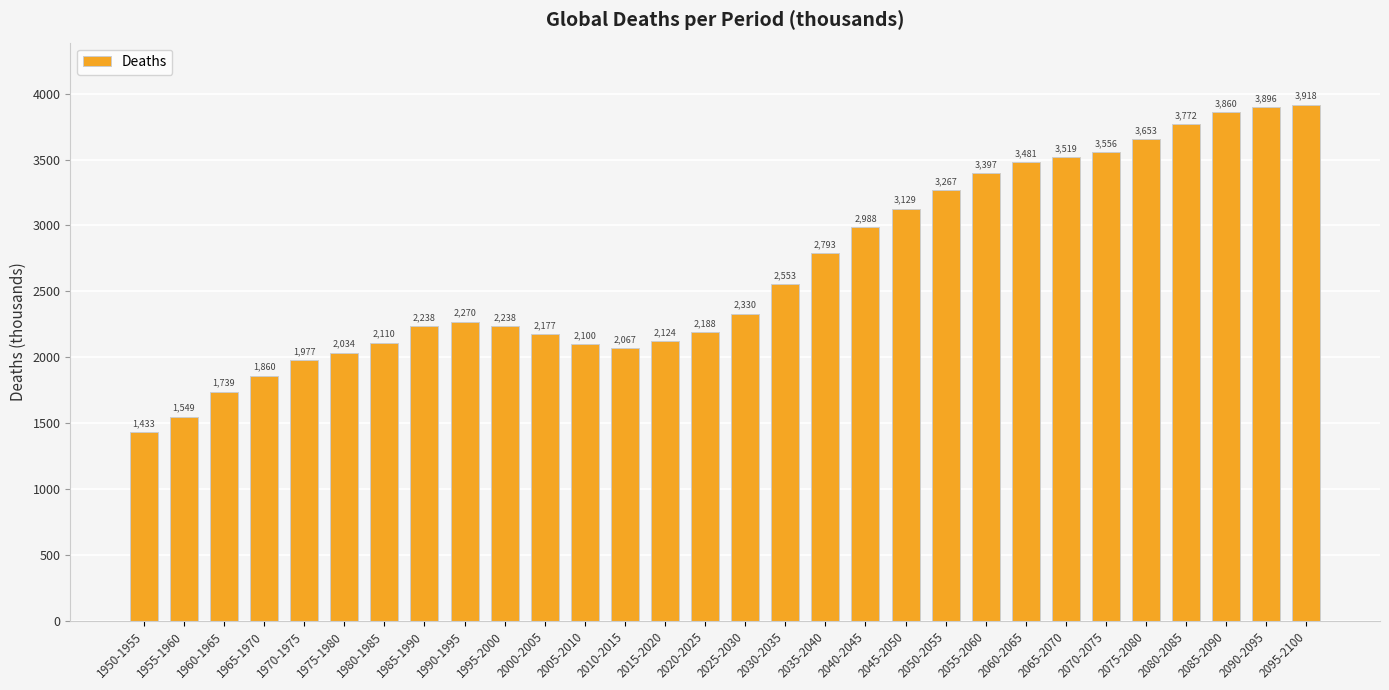

Reading left to right, what are all the values shown in this chart?

1433	1549	1739	1860	1977	2034	2110	2238	2270	2238	2177	2100	2067	2124	2188	2330	2553	2793	2988	3129	3267	3397	3481	3519	3556	3653	3772	3860	3896	3918